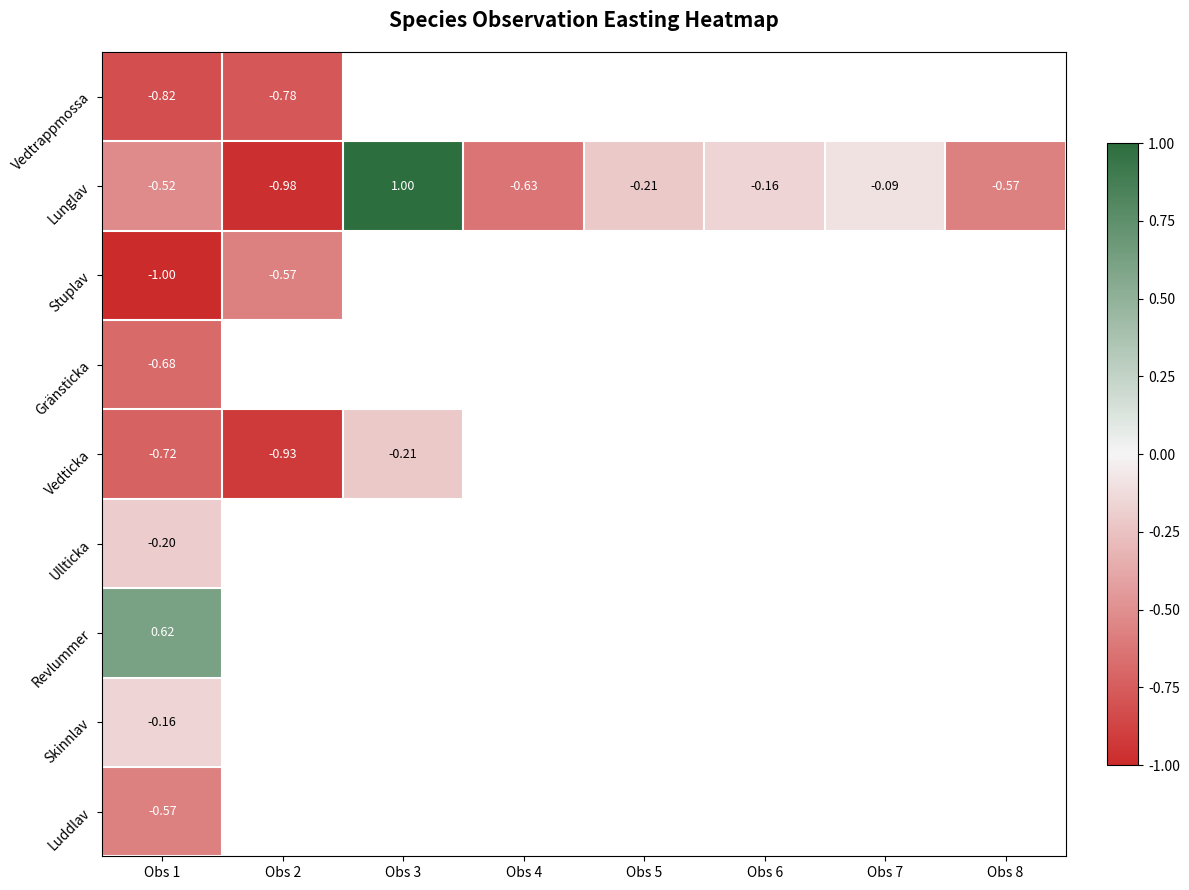

What is the sum of the Lunglav values at Obs 3 and Obs 7?

0.9